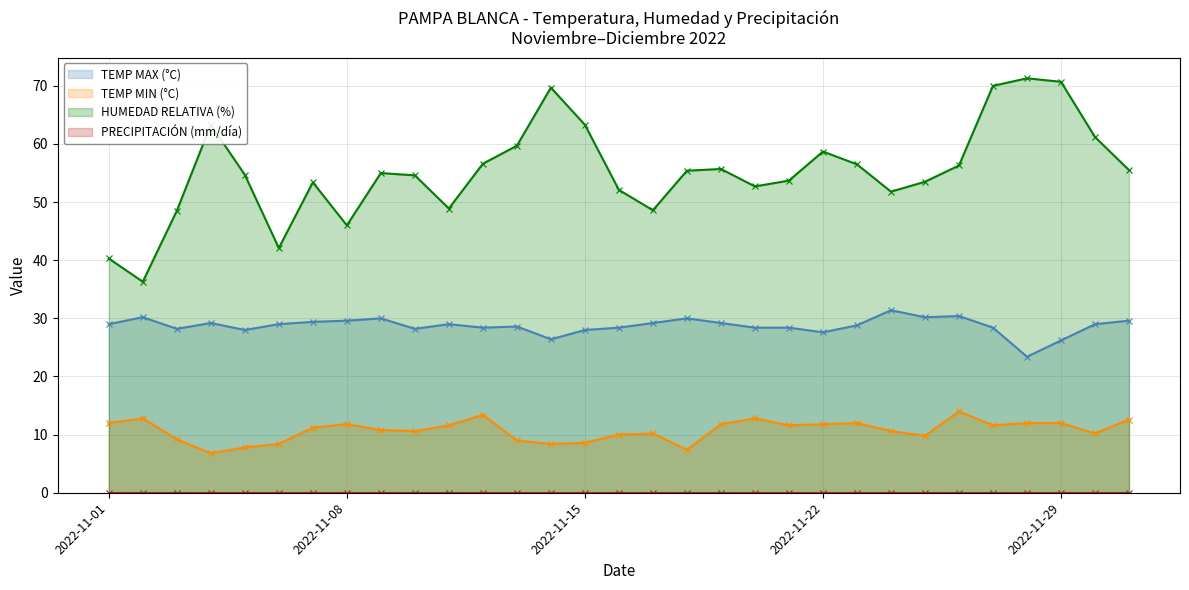

What is the highest value of the TEMP MAX (°C) series?

31.4